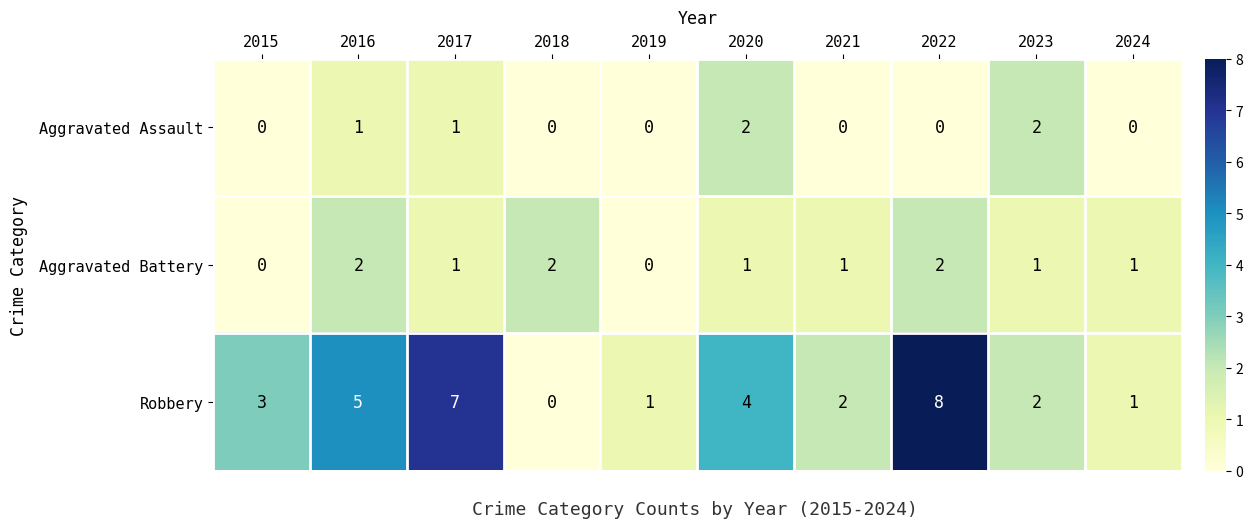

True or false: Aggravated Battery has a value of 1 at 2018.

False